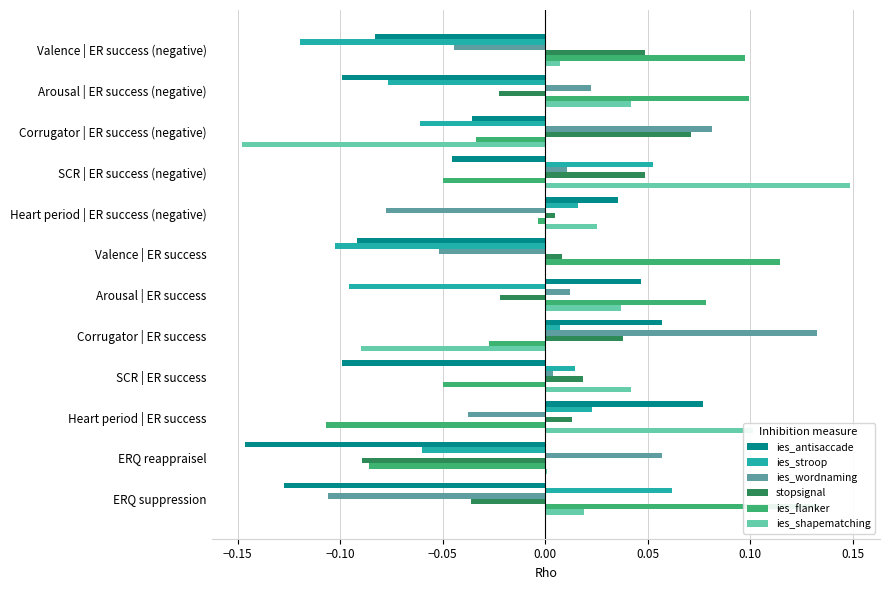

How many positive values does the stopsignal series have?

8